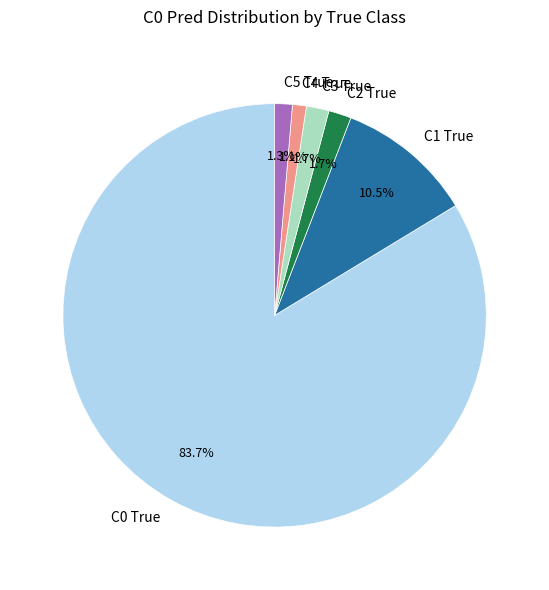

Is there any slice that represents more than half of the pie?

Yes